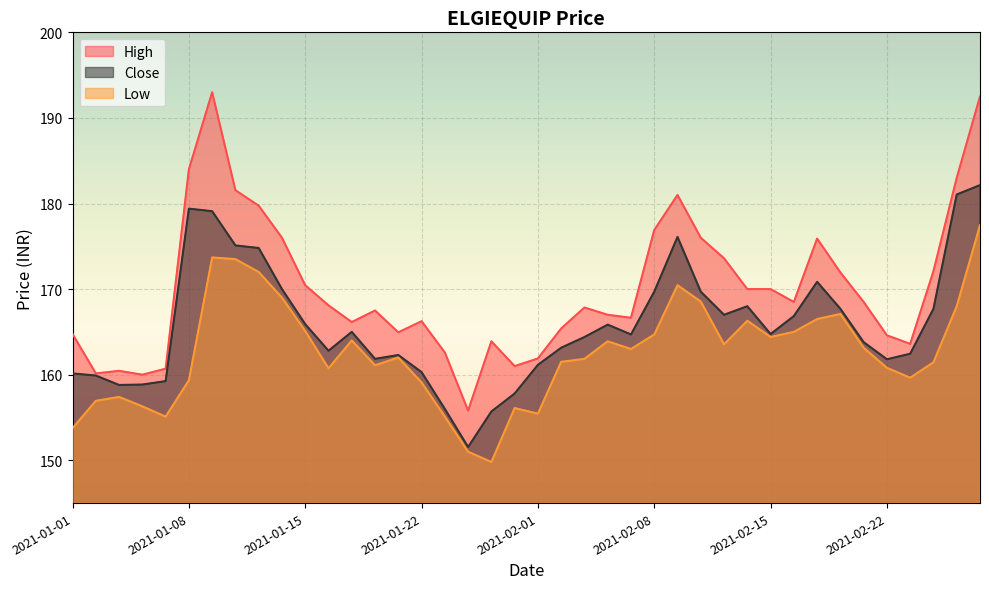

Is it true that Low equals 168.0 at 2021-02-25?

True